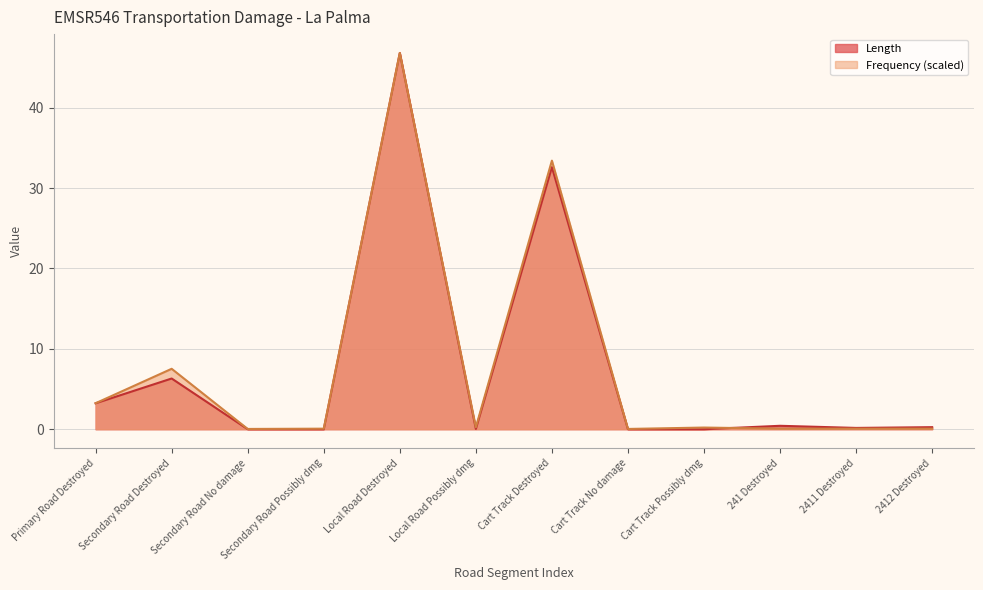

What is the sum of all Length values?

89.8